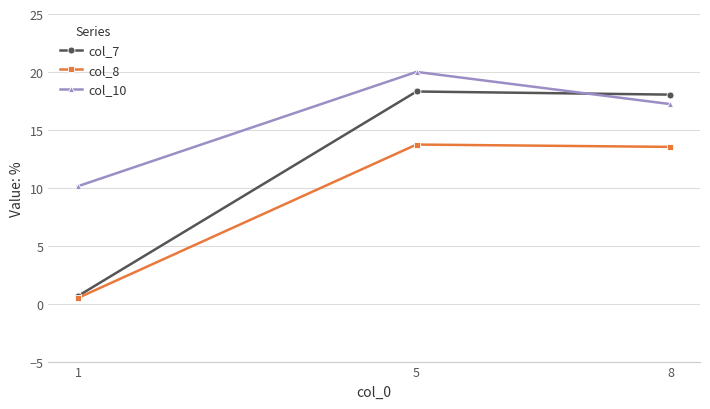

Count the number of data series in this chart.

3